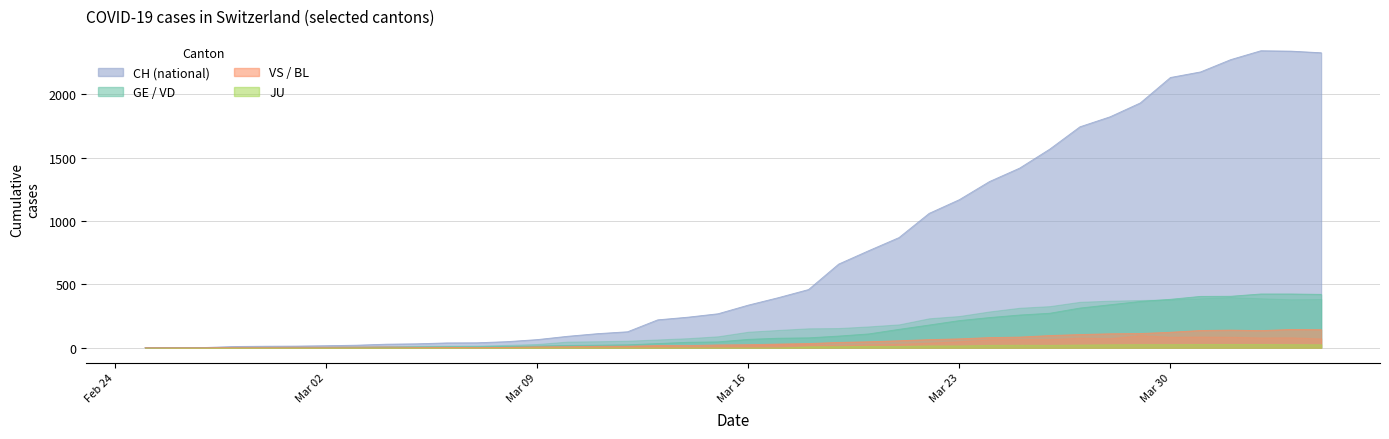

What is the greatest value displayed?

2343